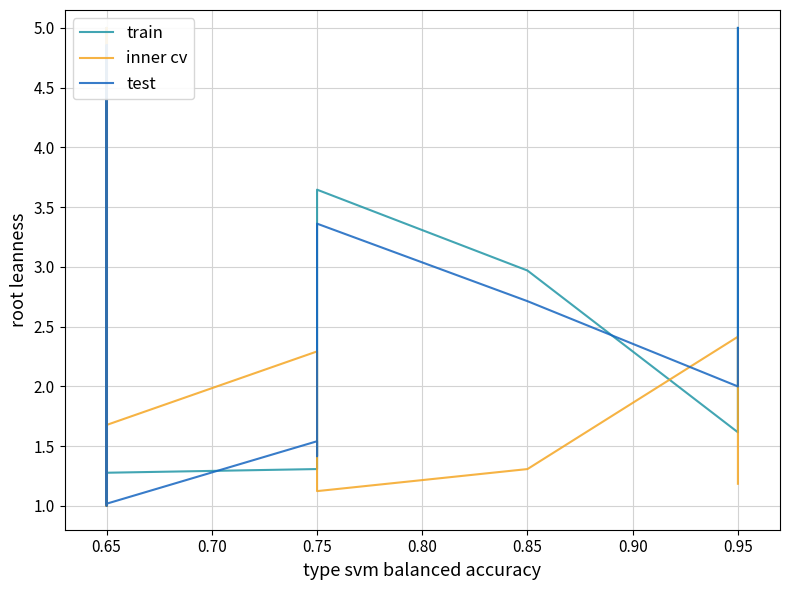

Rank the series by their maximum value, from highest to lowest.

train, inner cv, test